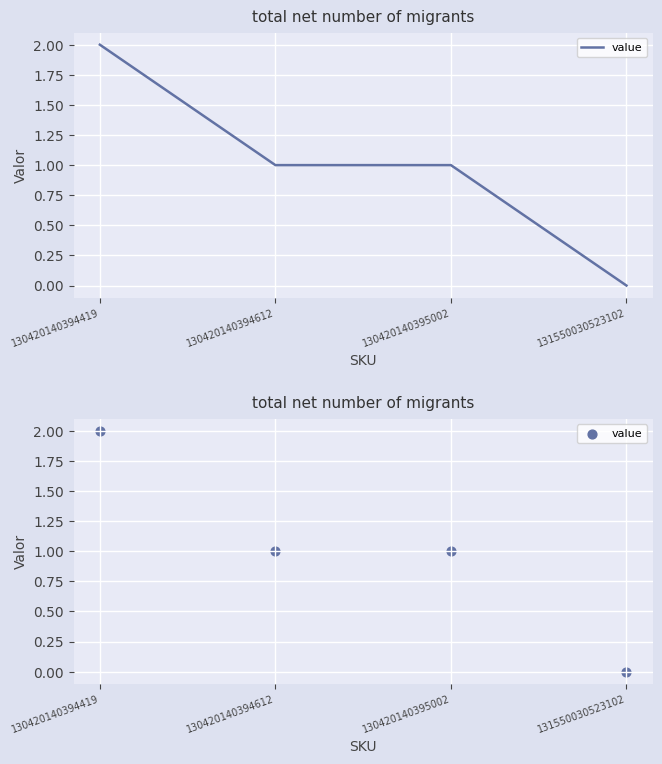

Between 131550030523102 and 130420140394419, which is larger?

130420140394419